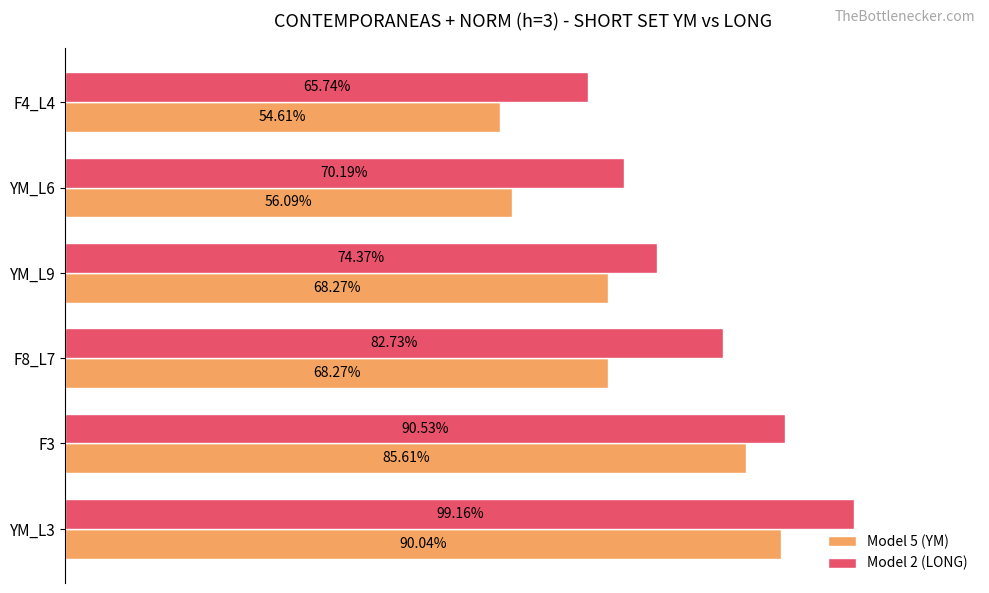

Count the Model 5 (YM) values in the range 0 to 1.

6